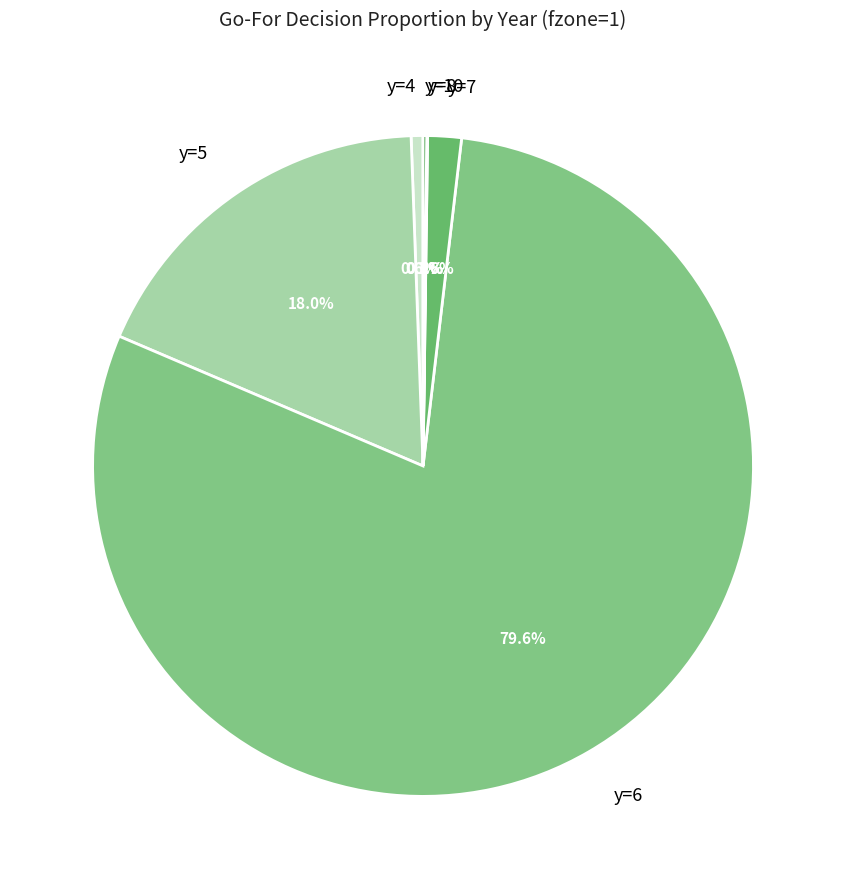

Is there any slice that represents more than half of the pie?

Yes